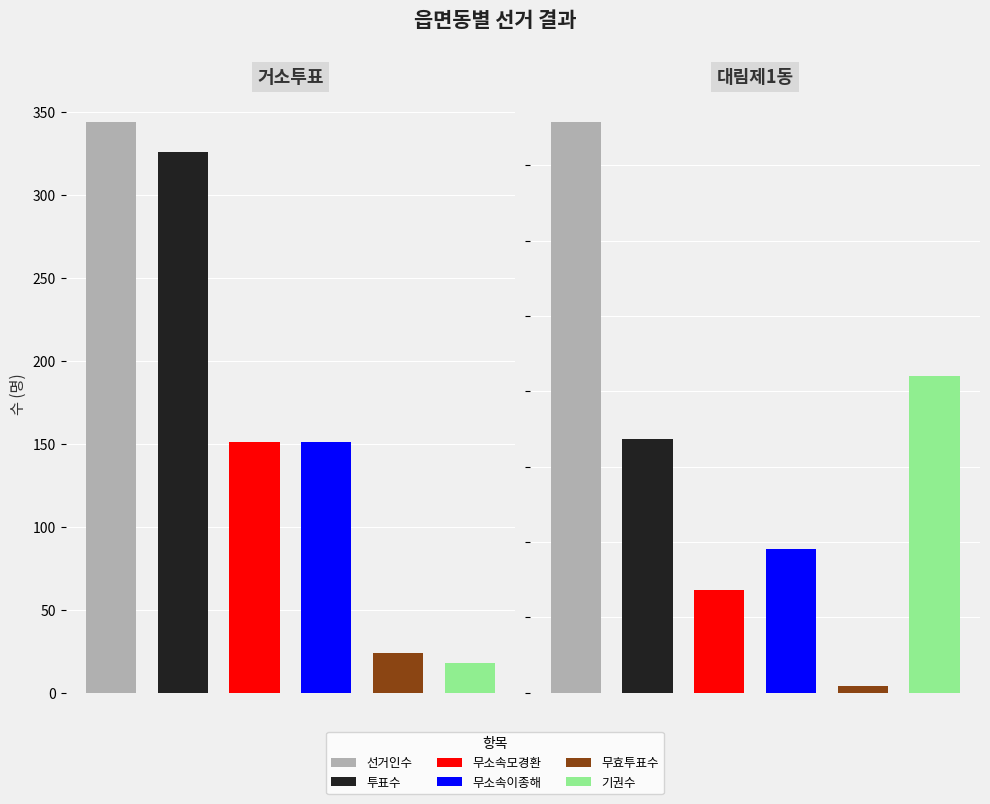

Is it true that 선거인수 equals 344 at 거소투표?

True